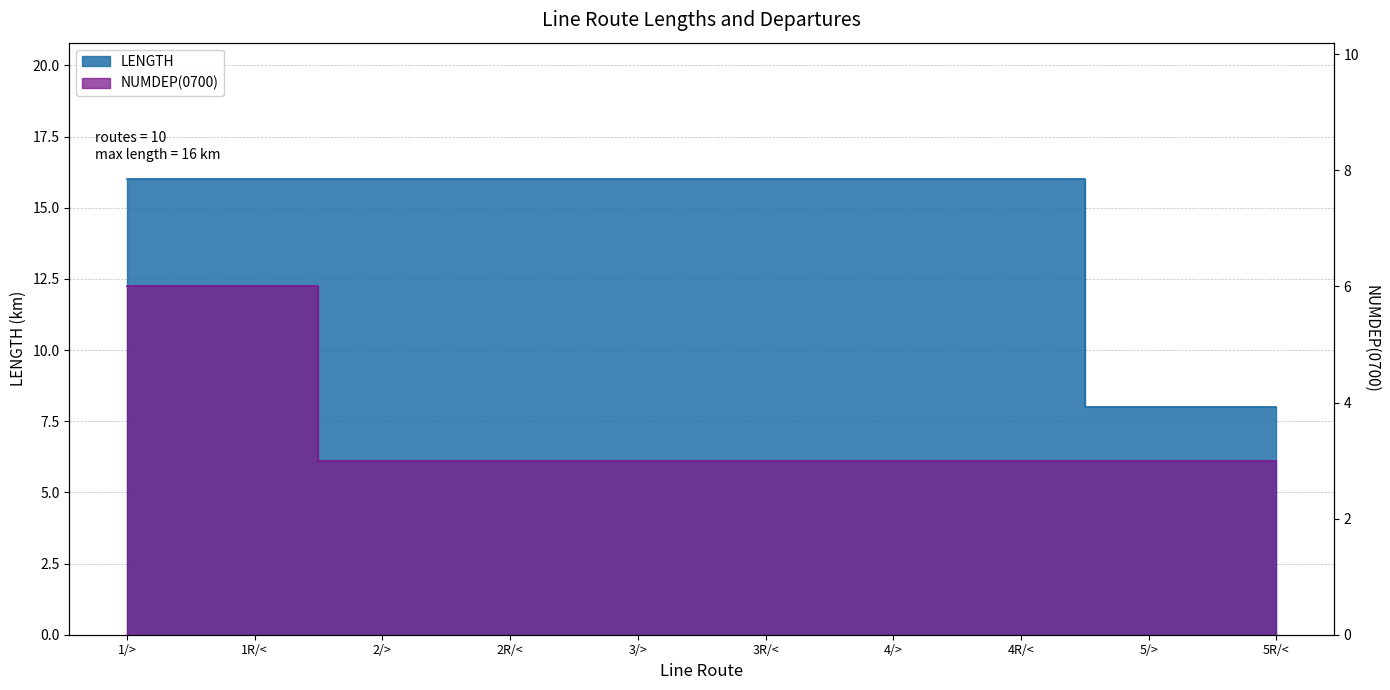

Is it true that NUMDEP(0700) equals 3 at 5/>?

True